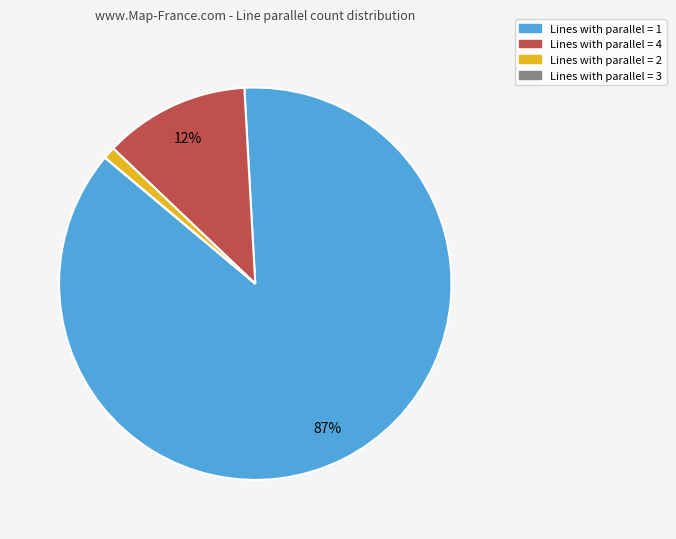

Does any single category account for the majority?

Yes